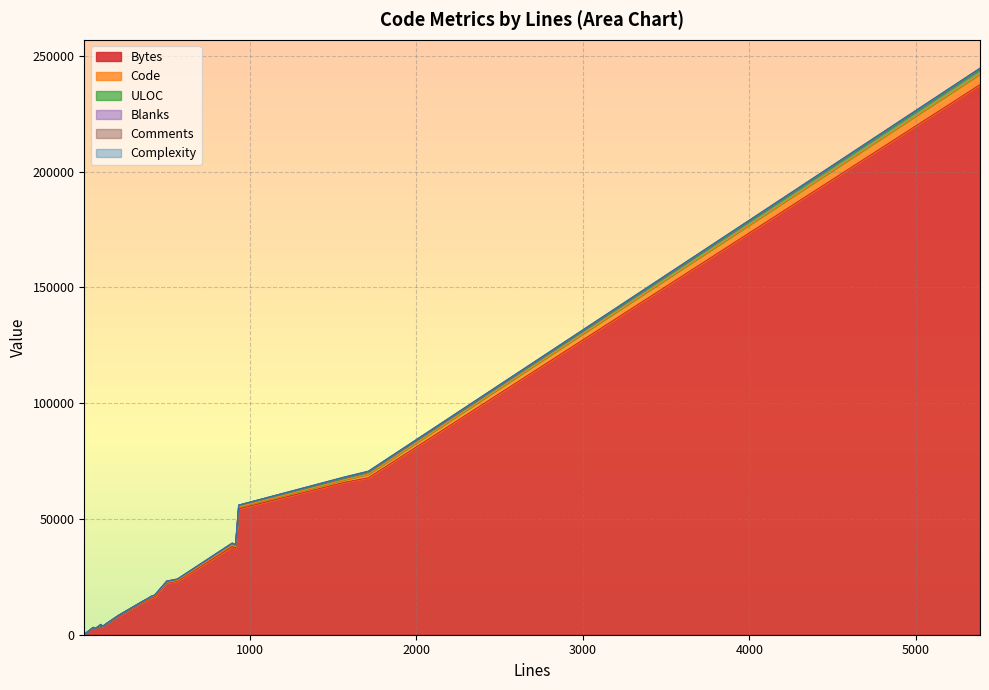

What are all the series names shown in the legend?

Bytes, Code, ULOC, Blanks, Comments, Complexity